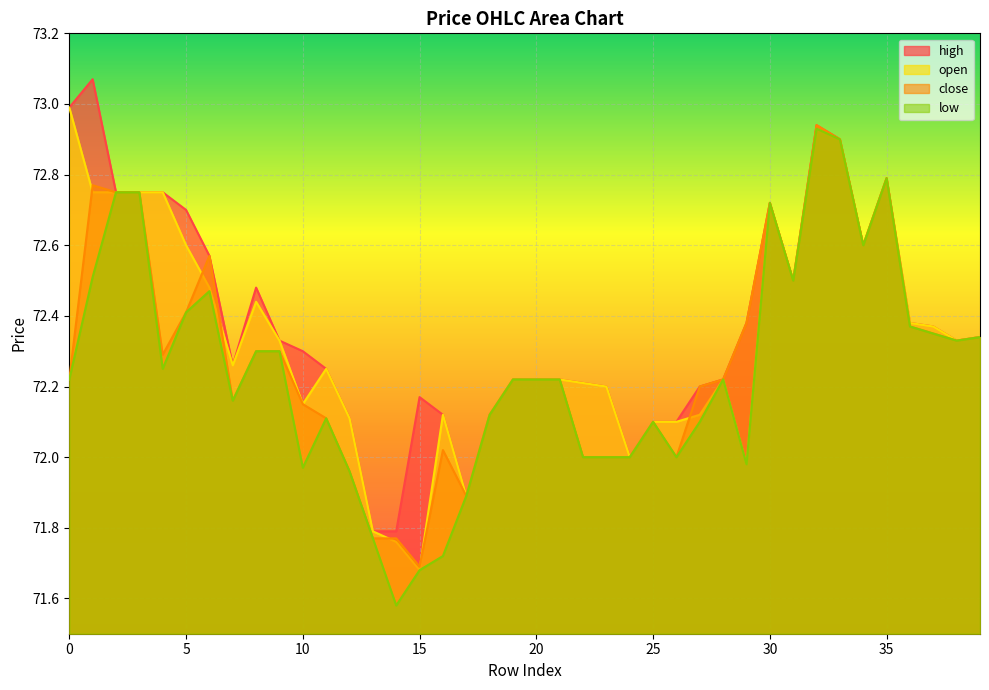

What is the greatest value displayed?

73.1